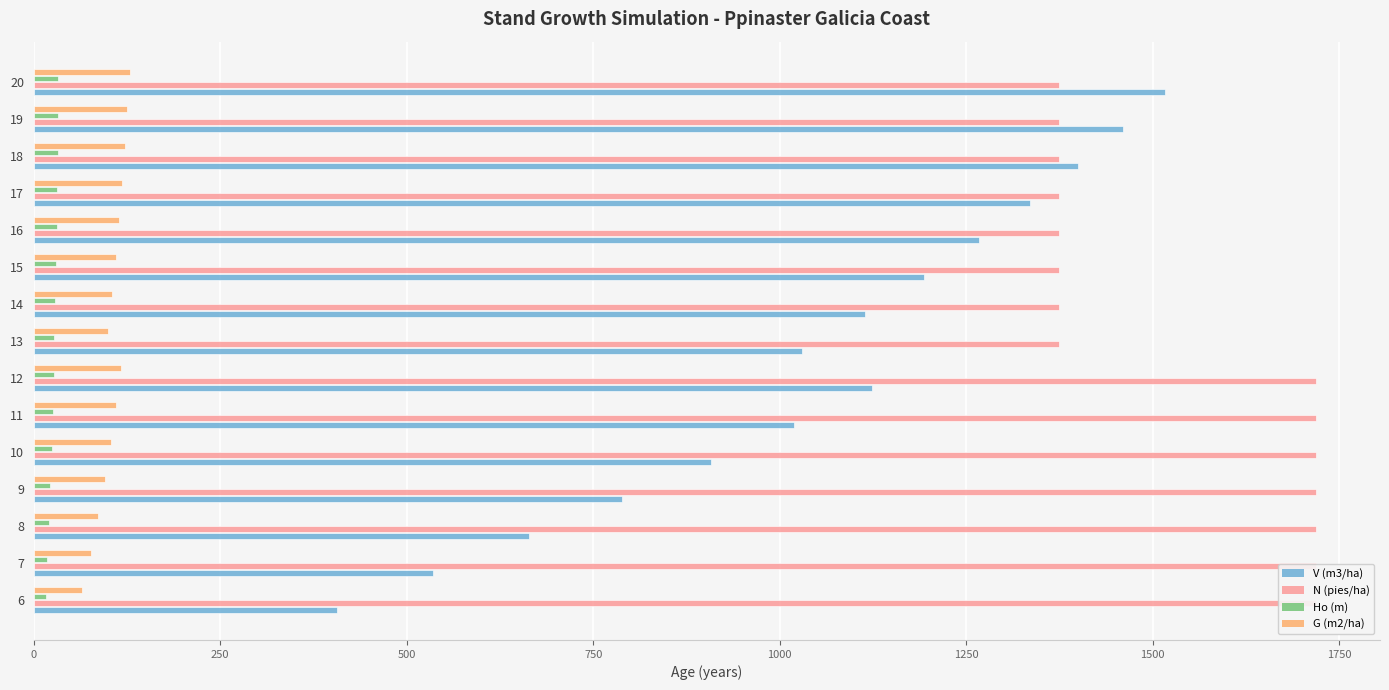

What is the difference between the maximum and minimum values in the Ho (m) series?

17.0